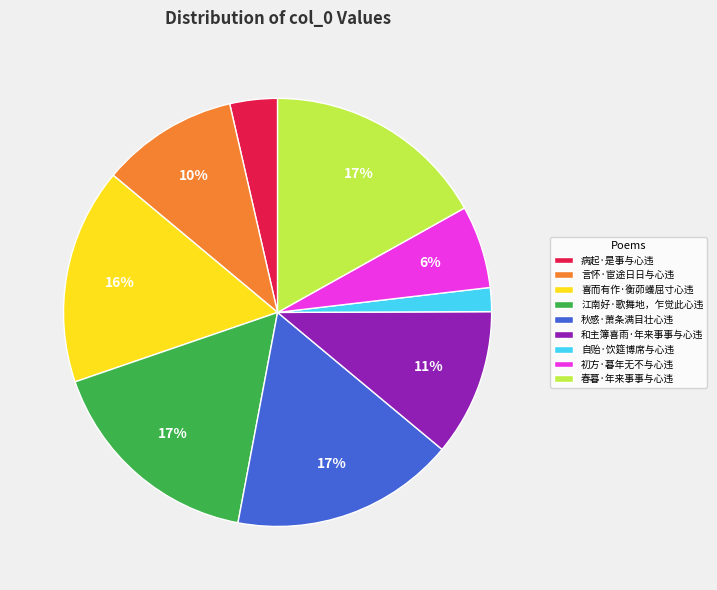

True or false: 春暮·年来事事与心违 accounts for 2% of the total.

False